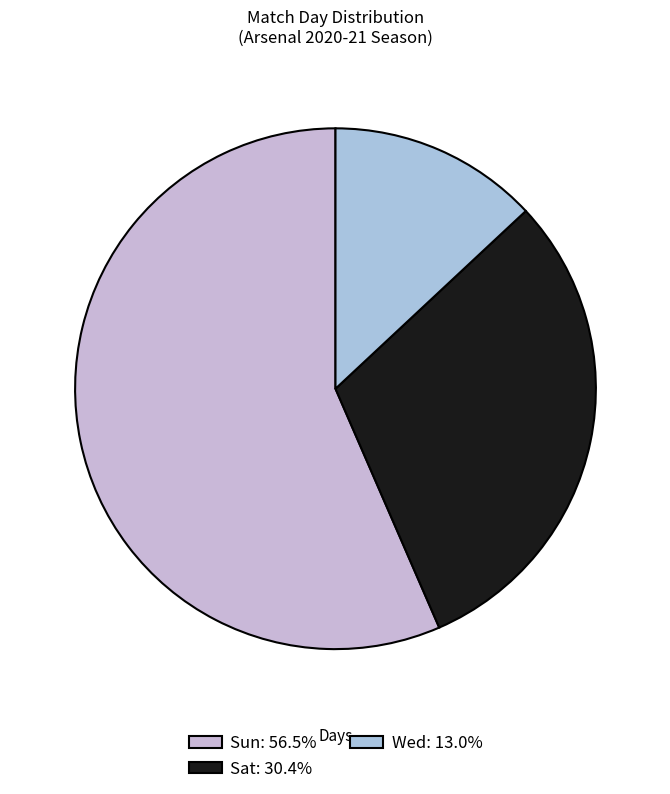

To the nearest percent, what is the average slice percentage?

33%